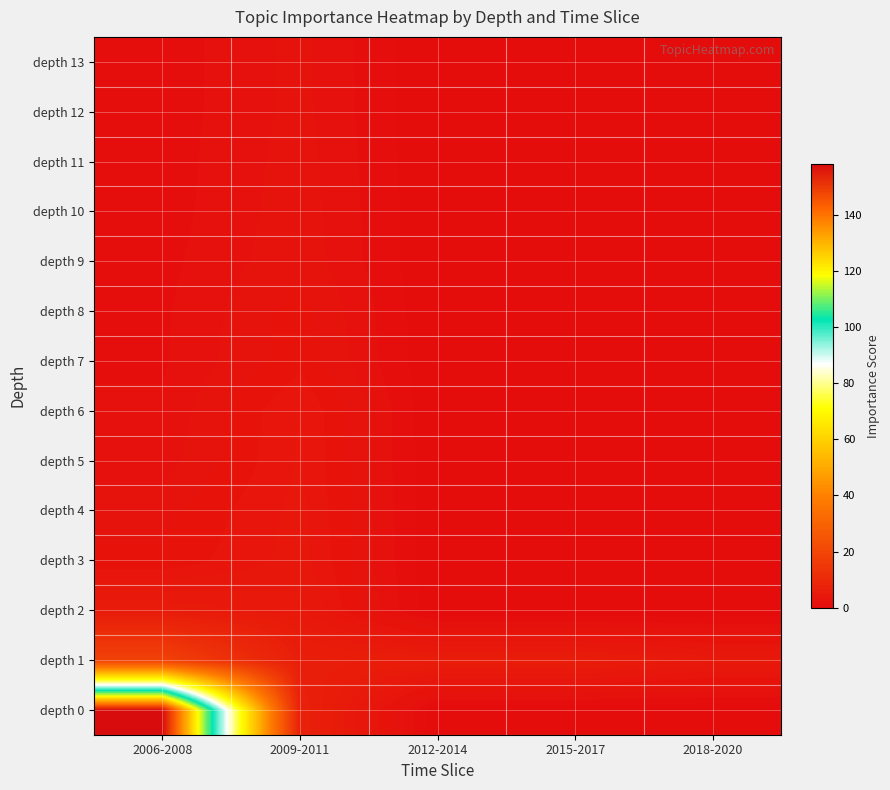

Which series changed the most between 2006-2008 and 2015-2017?

row_0